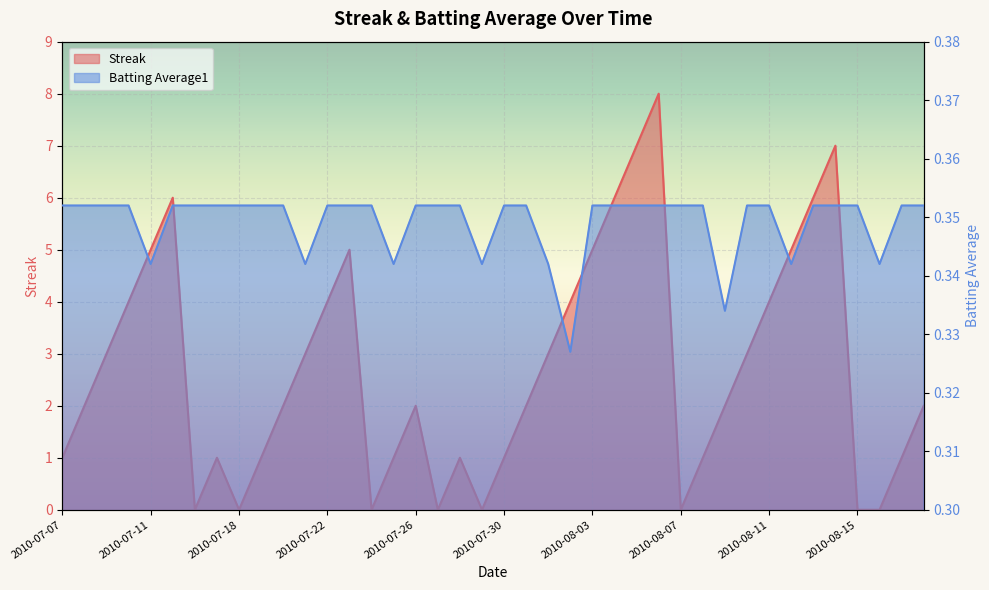

Which series has the widest spread of values?

Streak